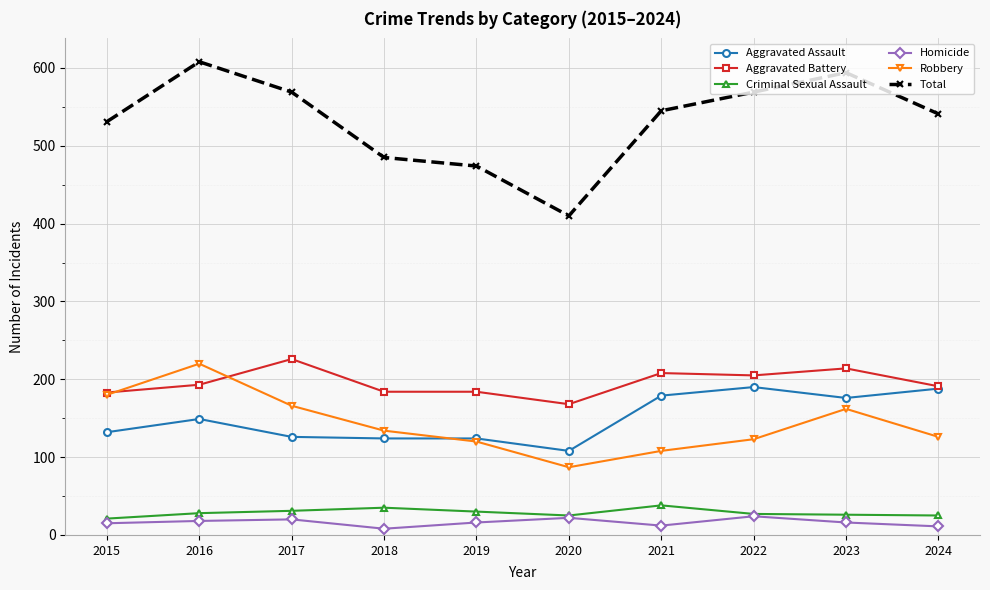

At which category does the chart reach its peak across all series?

2016